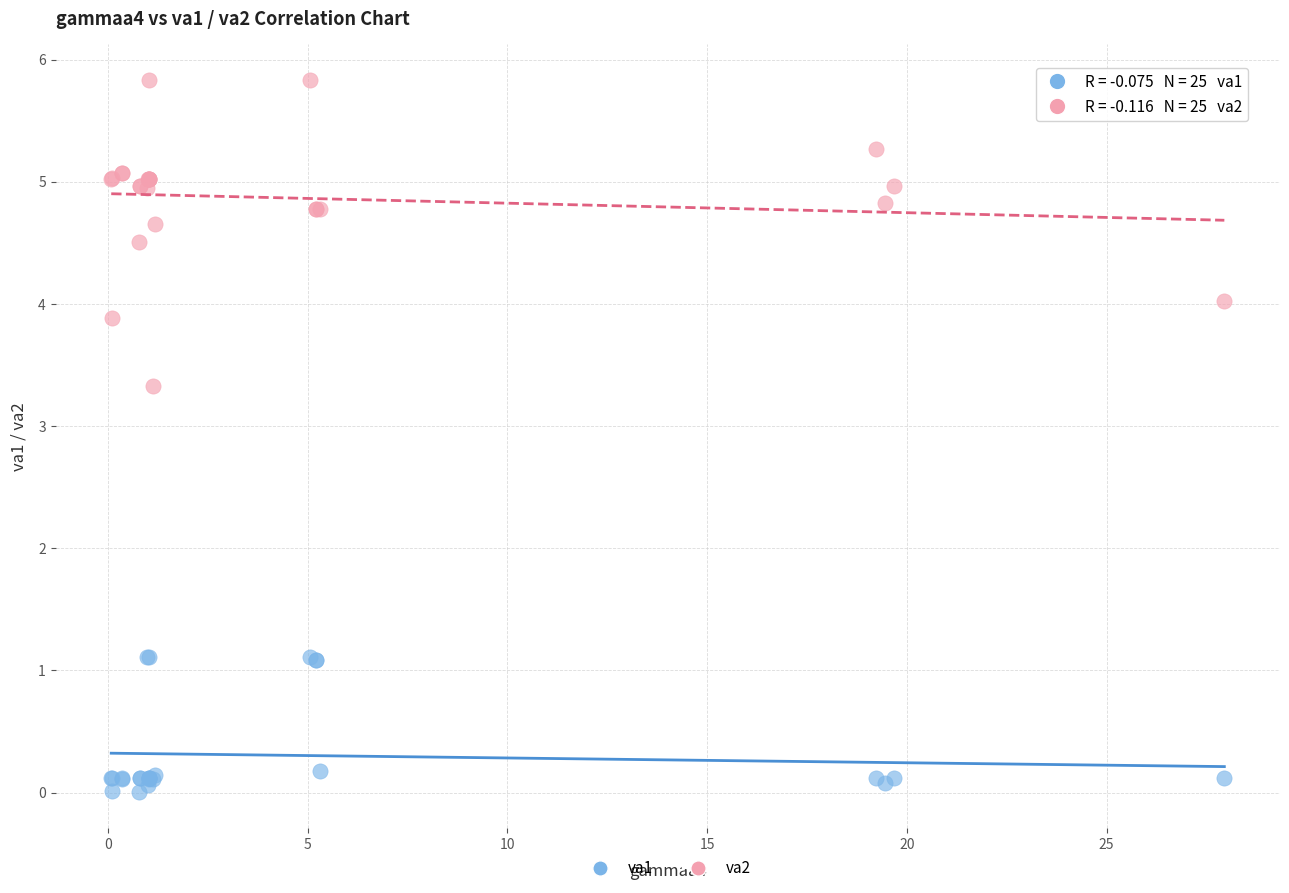

Which series reaches the minimum Y coordinate?

va1